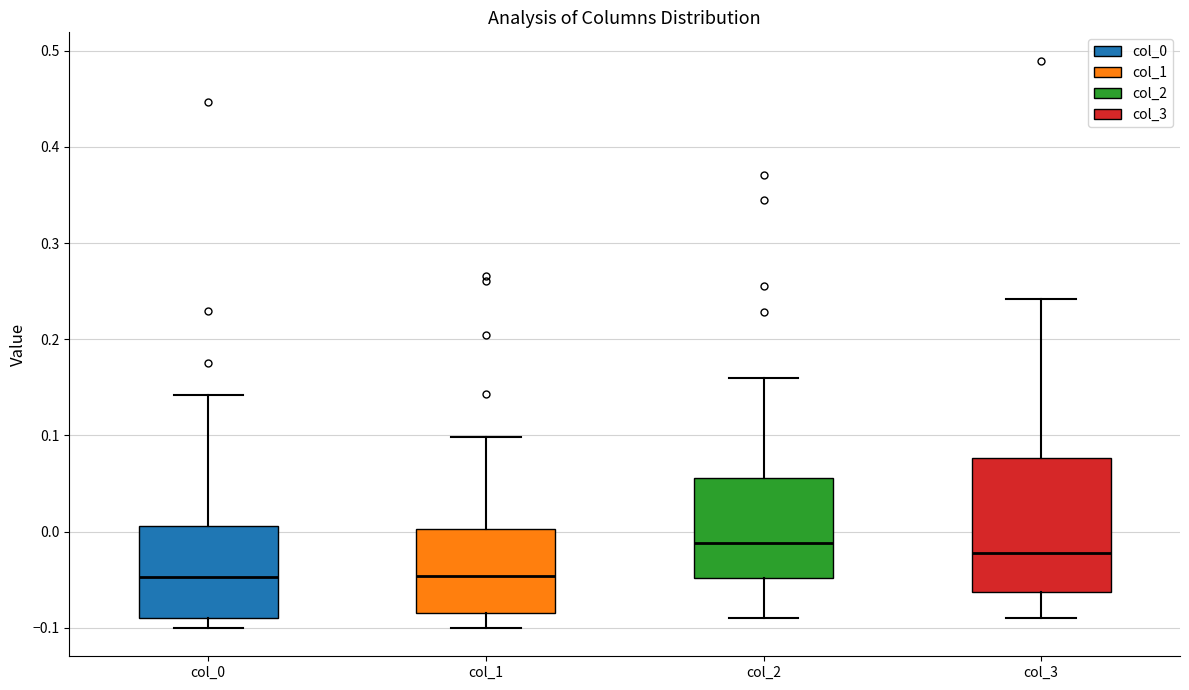

Reading left to right, transcribe this box plot: for each box, give where its median line is, the range the box spans, and where its two whiskers end, as read against the y-axis. The values are not printed on the chart, so give them approximately, as read against the axis.

col_0: median -0.05, box -0.09 to 0.01, whiskers -0.10 to 0.14
col_1: median -0.05, box -0.08 to 0.00, whiskers -0.10 to 0.10
col_2: median -0.01, box -0.05 to 0.06, whiskers -0.09 to 0.16
col_3: median -0.02, box -0.06 to 0.08, whiskers -0.09 to 0.24